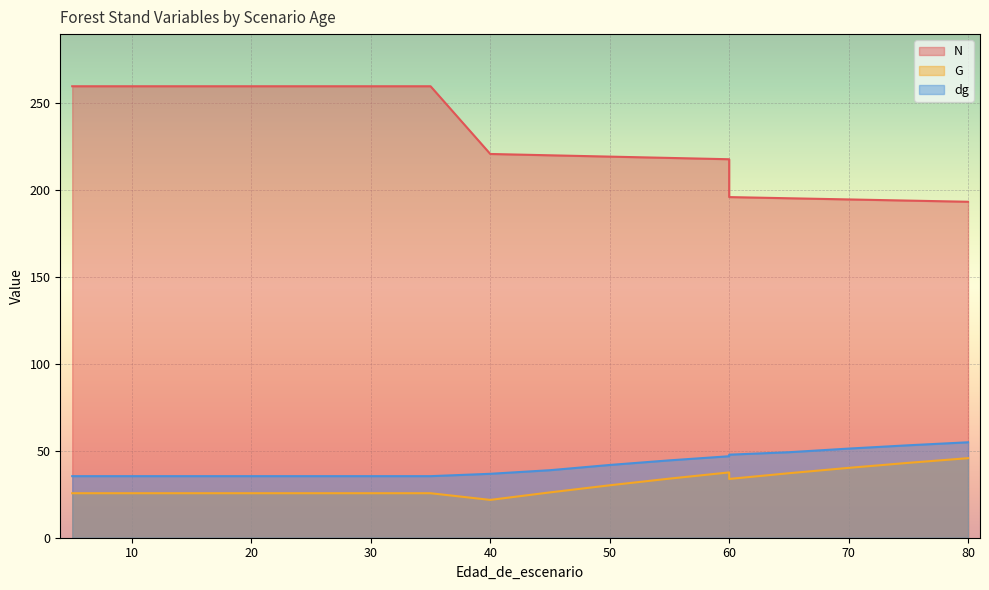

What is the value of the N point at the 13th from the left?

218.5